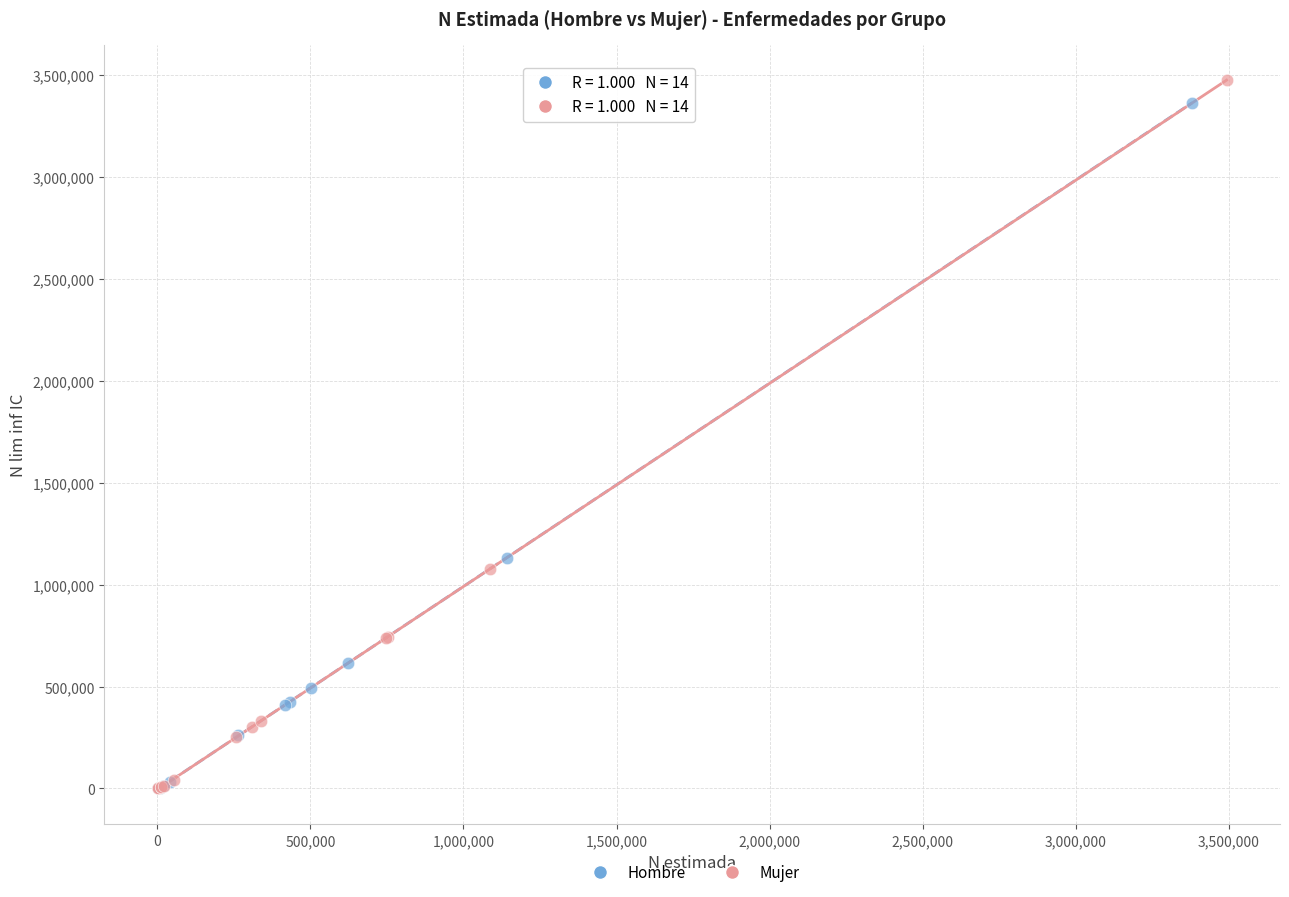

Which series has the widest spread of Y values?

Mujer